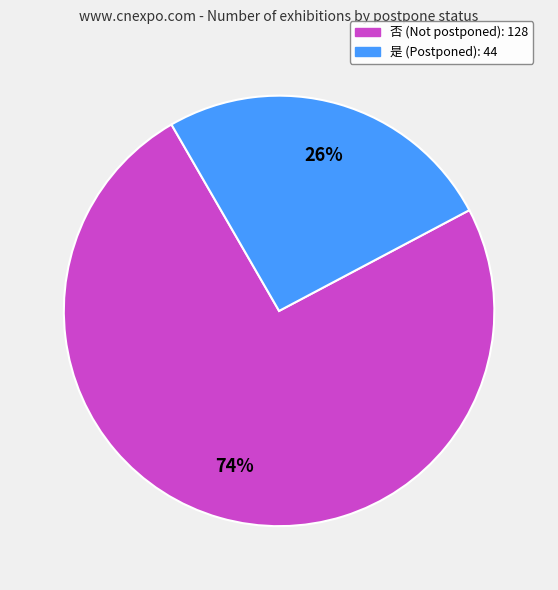

Do 是 and 否 together represent more than half of the pie?

Yes